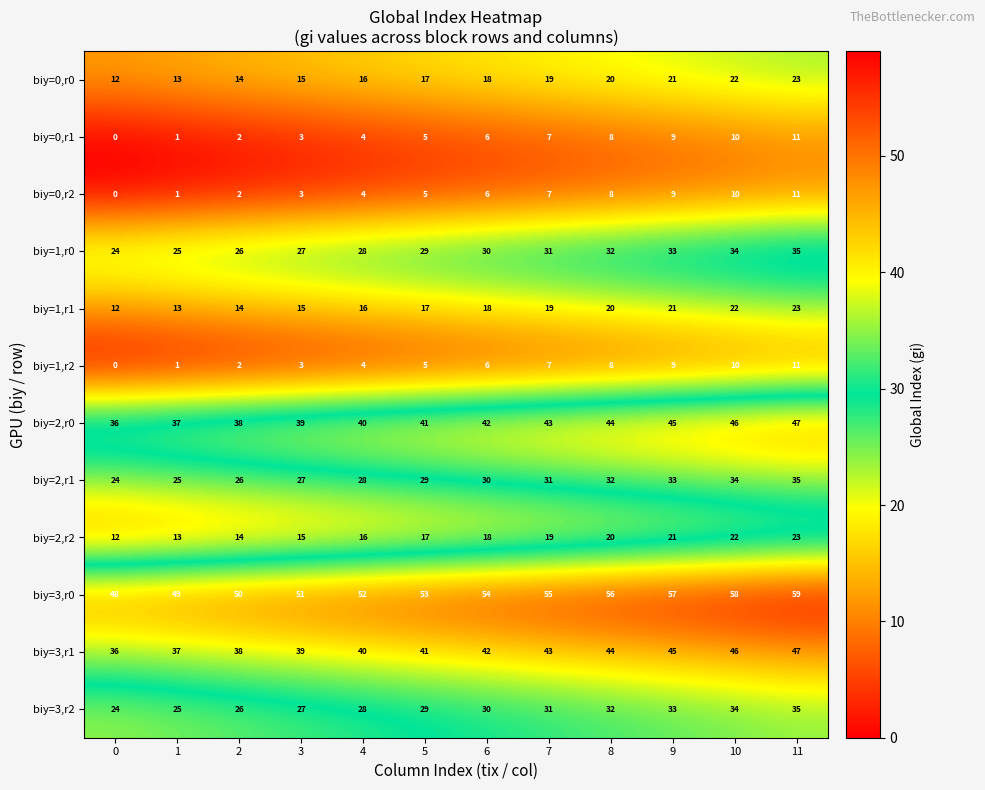

Read the biy=0,r1 value at 4.

4